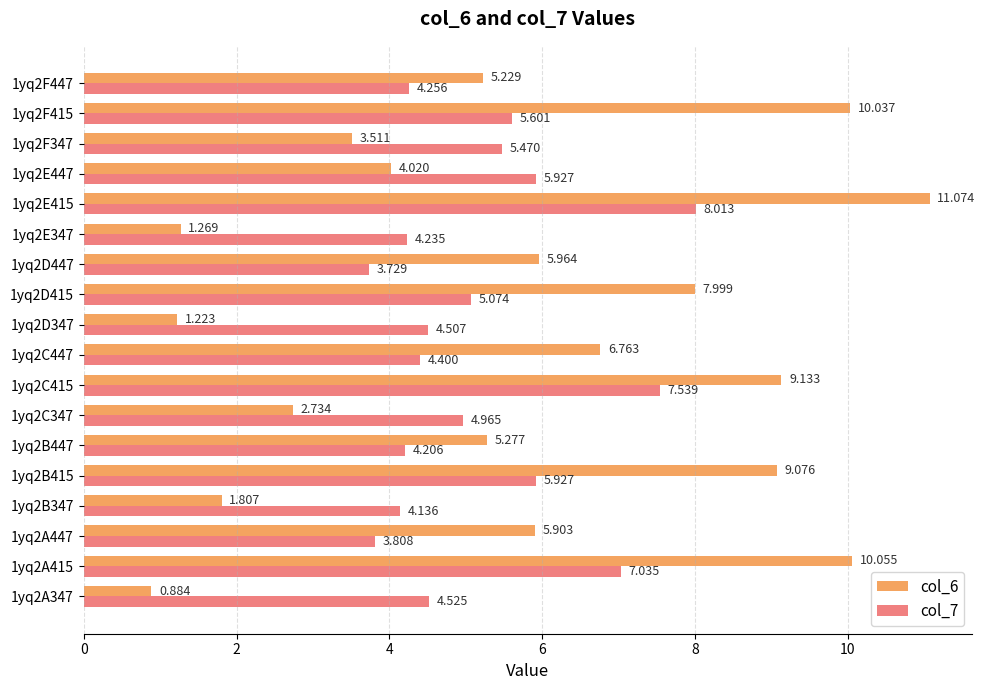

Is the value of col_7 at 1yq2C415 greater than the value of col_6 at 1yq2D347?

Yes